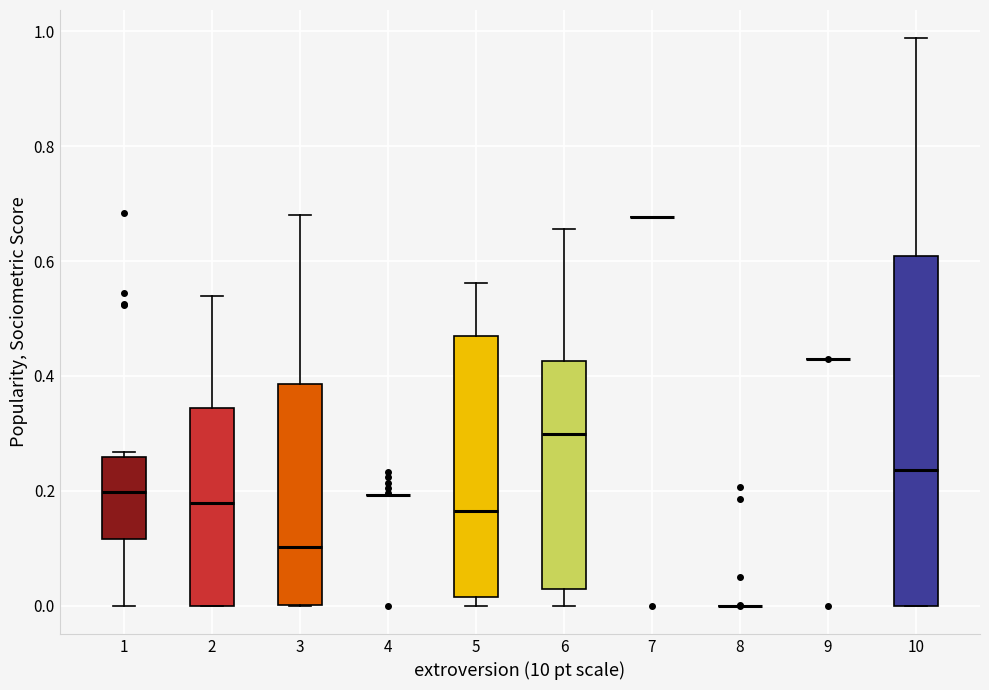

Reading left to right, read every box against the y-axis: the position of its median line, the range the box covers, and the ends of its whiskers. The values are not printed on the chart, so give them approximately, as read against the axis.

1: median 0.20, box 0.12 to 0.26, whiskers 0.00 to 0.26 (just above the box's upper edge)
2: median 0.18, box 0.00 to 0.34, whiskers 0.00 to 0.54
3: median 0.10, box 0.00 to 0.38, whiskers 0.00 to 0.68
4: box collapsed to a line at 0.20, whiskers 0.20 to 0.20
5: median 0.16, box 0.02 to 0.48, whiskers 0.00 to 0.56
6: median 0.30, box 0.02 to 0.42, whiskers 0.00 to 0.66
7: box collapsed to a line at 0.68, whiskers 0.68 to 0.68
8: box collapsed to a line at 0.00, whiskers 0.00 to 0.00
9: box collapsed to a line at 0.42, whiskers 0.42 to 0.42
10: median 0.24, box 0.00 to 0.60, whiskers 0.00 to 0.98